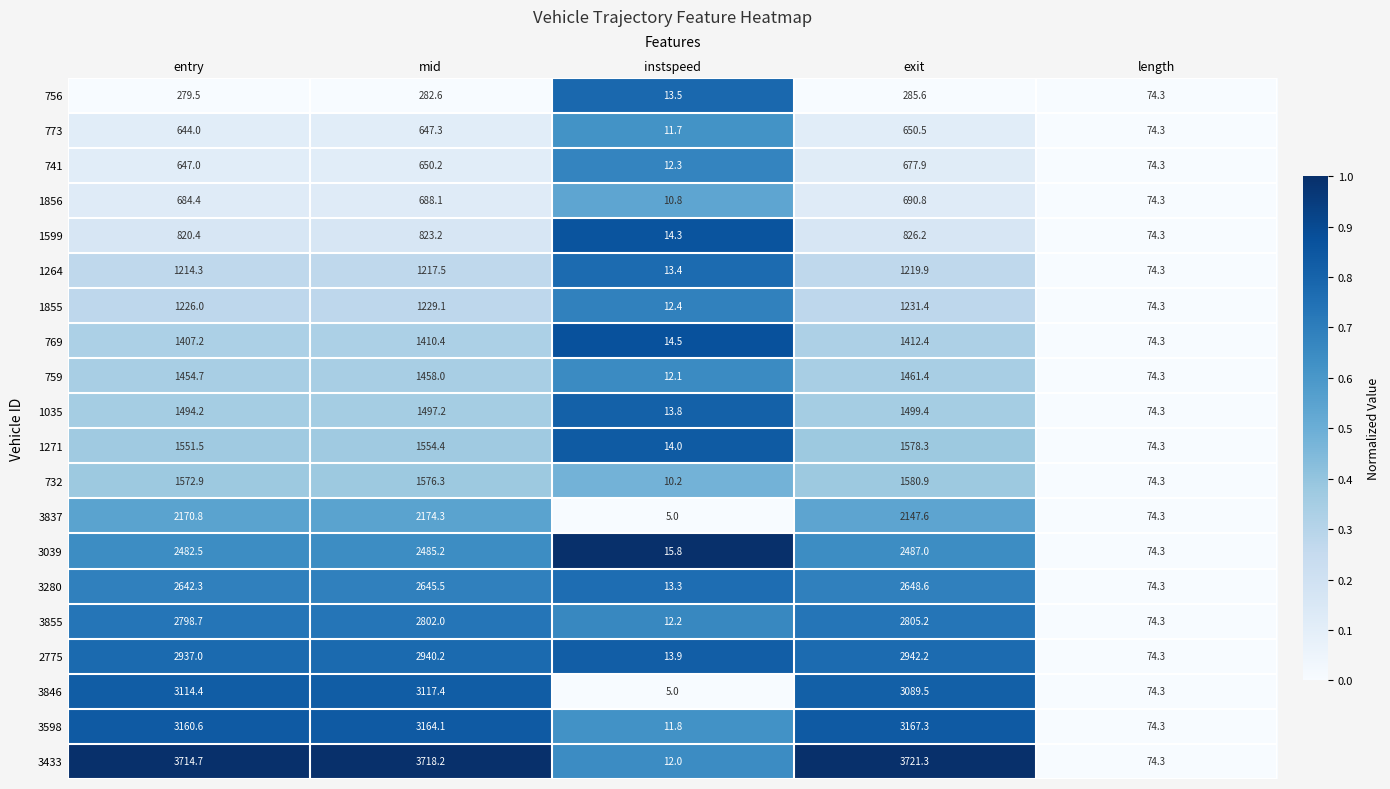

The value of 3598 at length is 32.1. True or false?

False